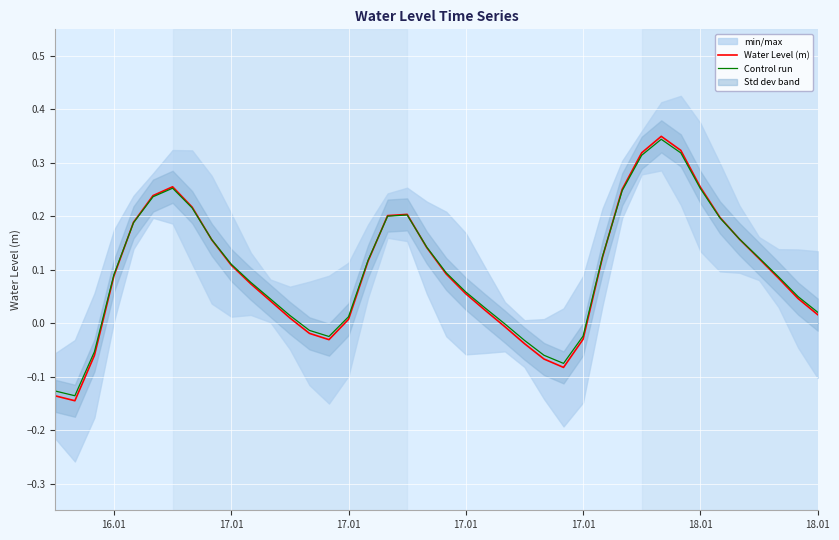

How many values in Water Level (m) are above zero?

30